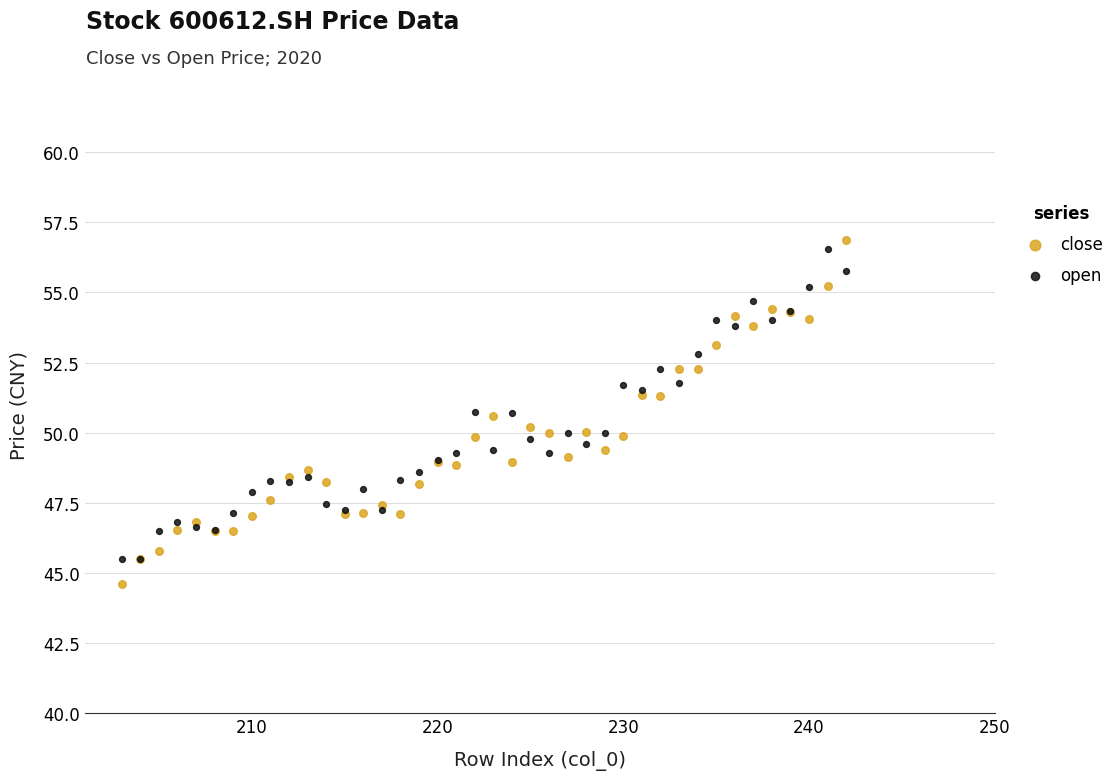

Which series has the widest spread of Y values?

close